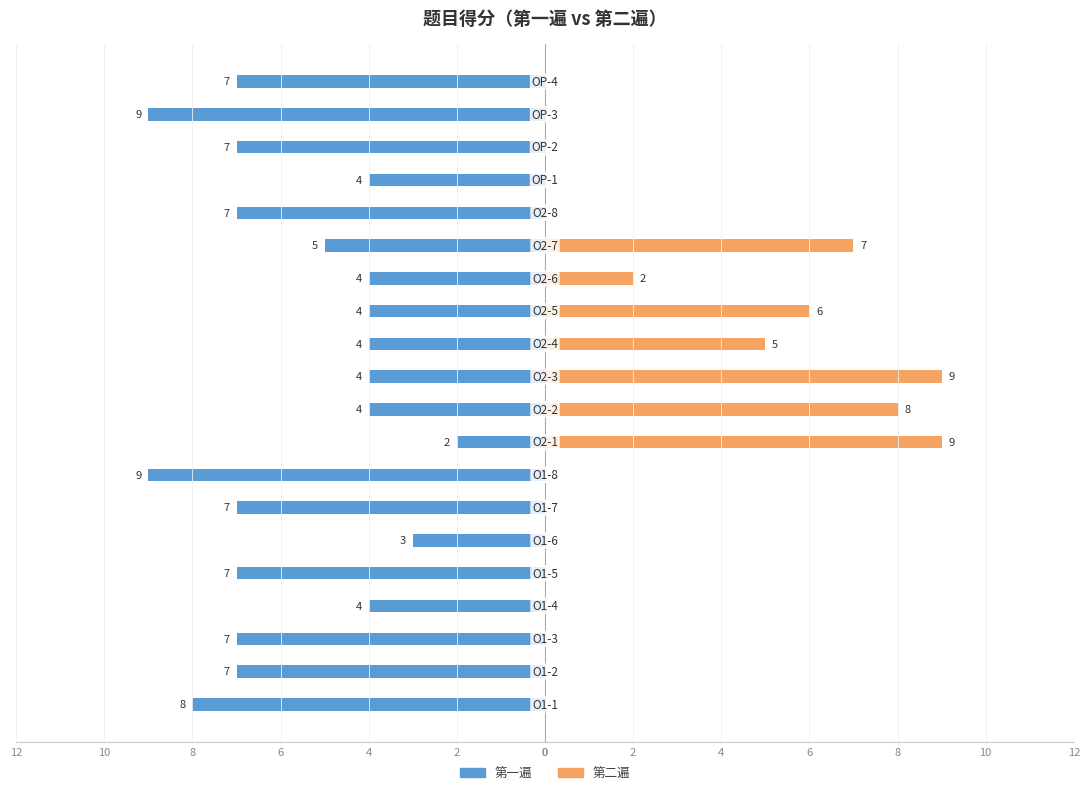

Rank the series by their maximum value, from highest to lowest.

第二遍, 第一遍